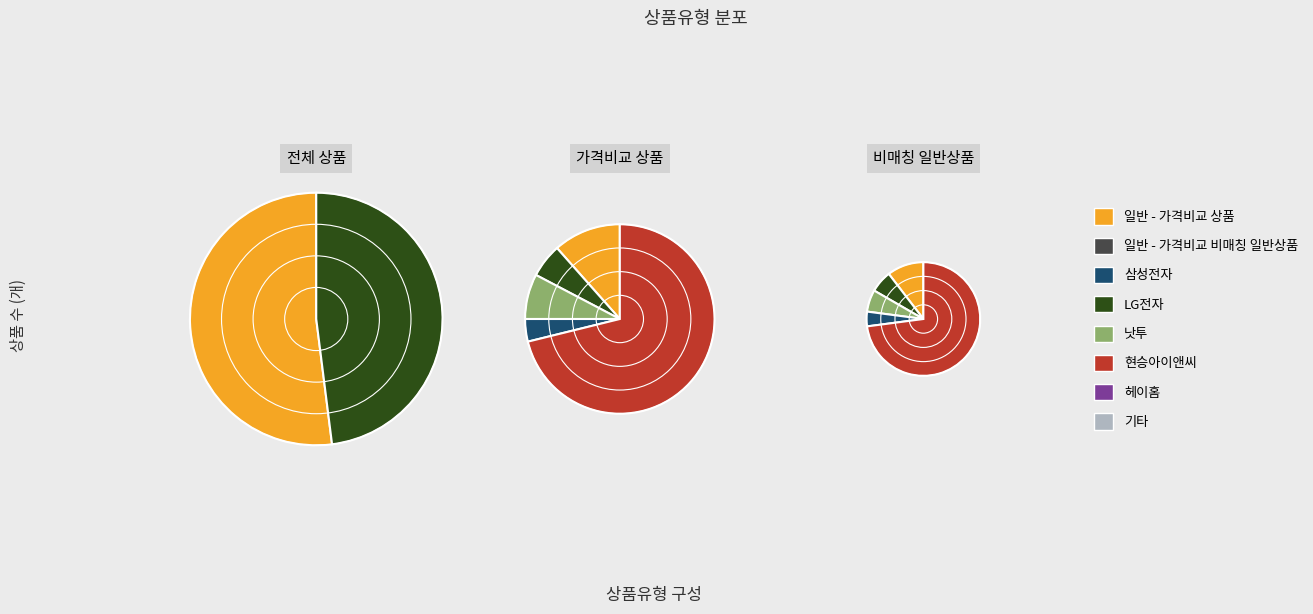

Is it true that 일반 - 가격비교 상품 is 38% of the pie?

False